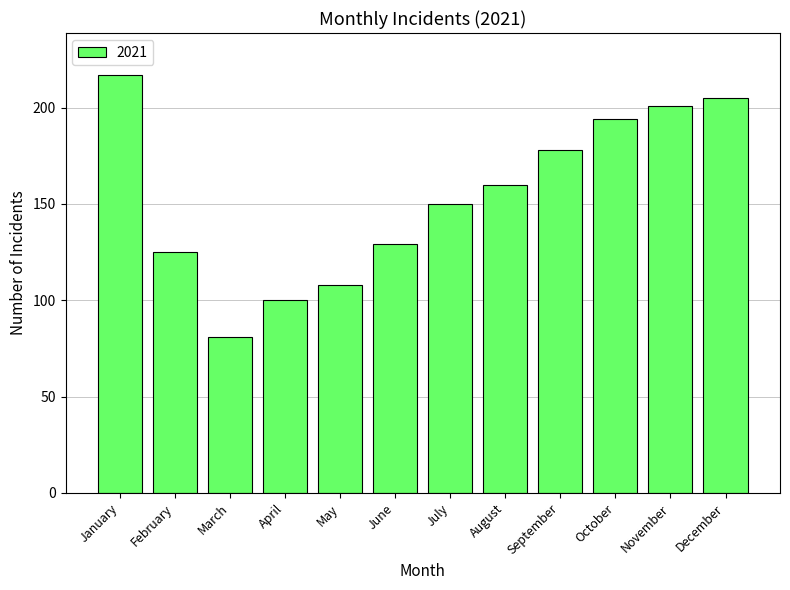

What is the minimum value shown in the chart?

81